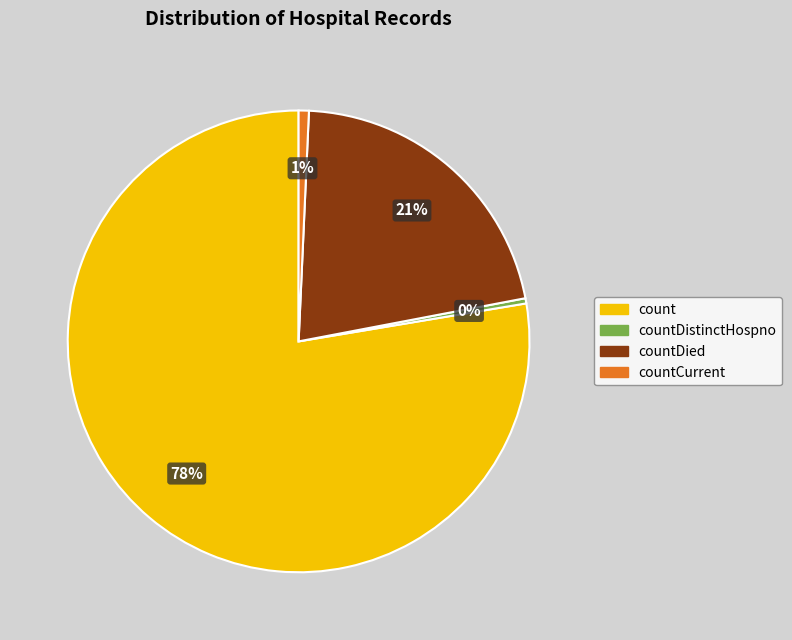

To the nearest percent, what is the average slice percentage?

25%